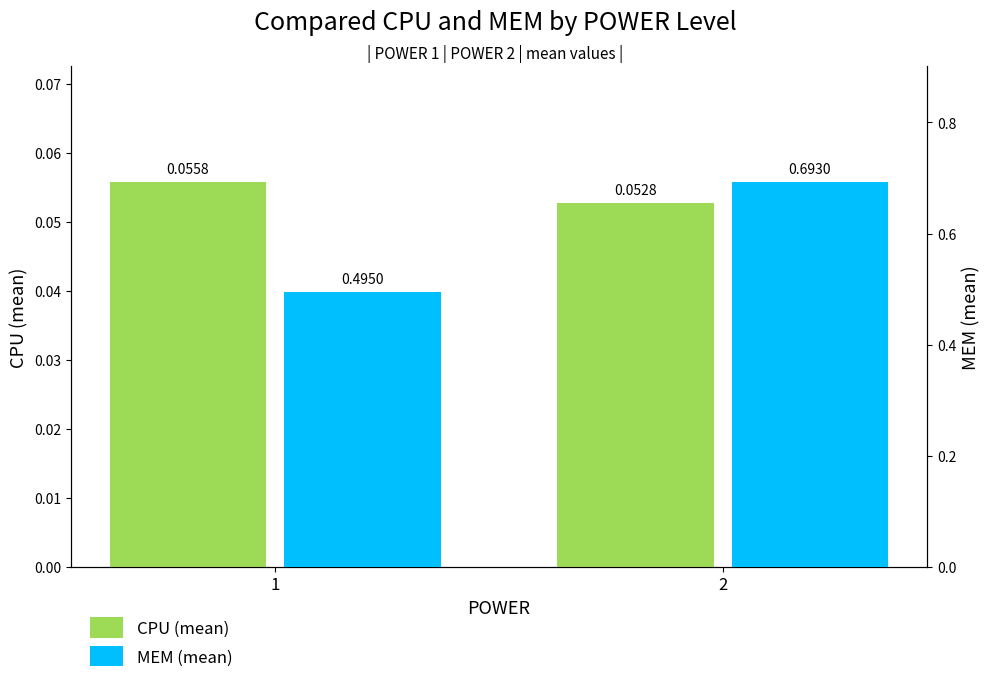

What is the spread (max minus min) of values at 2?

0.6